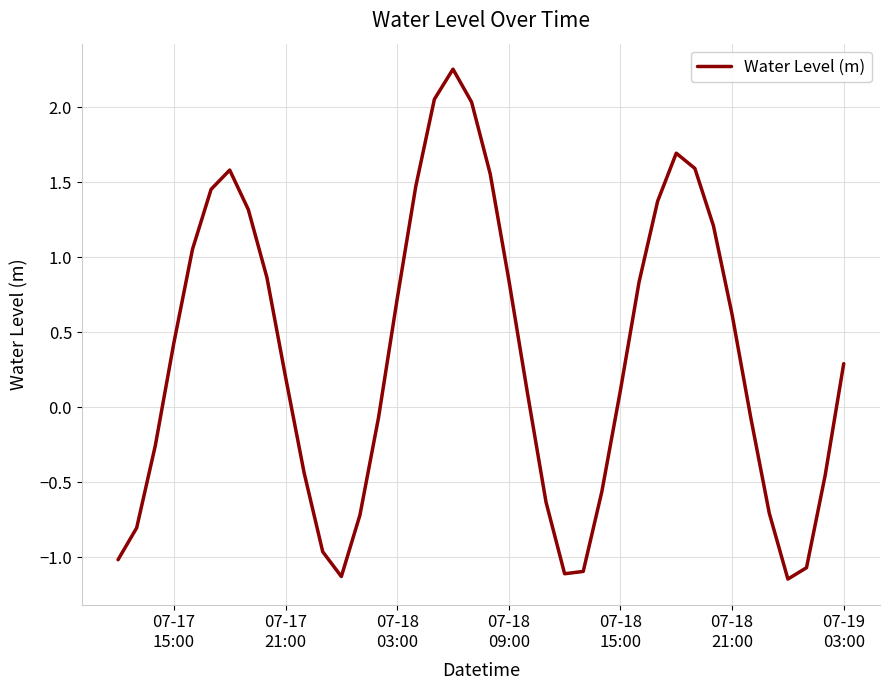

True or false: there are more than 0 points higher than both neighbors.

True